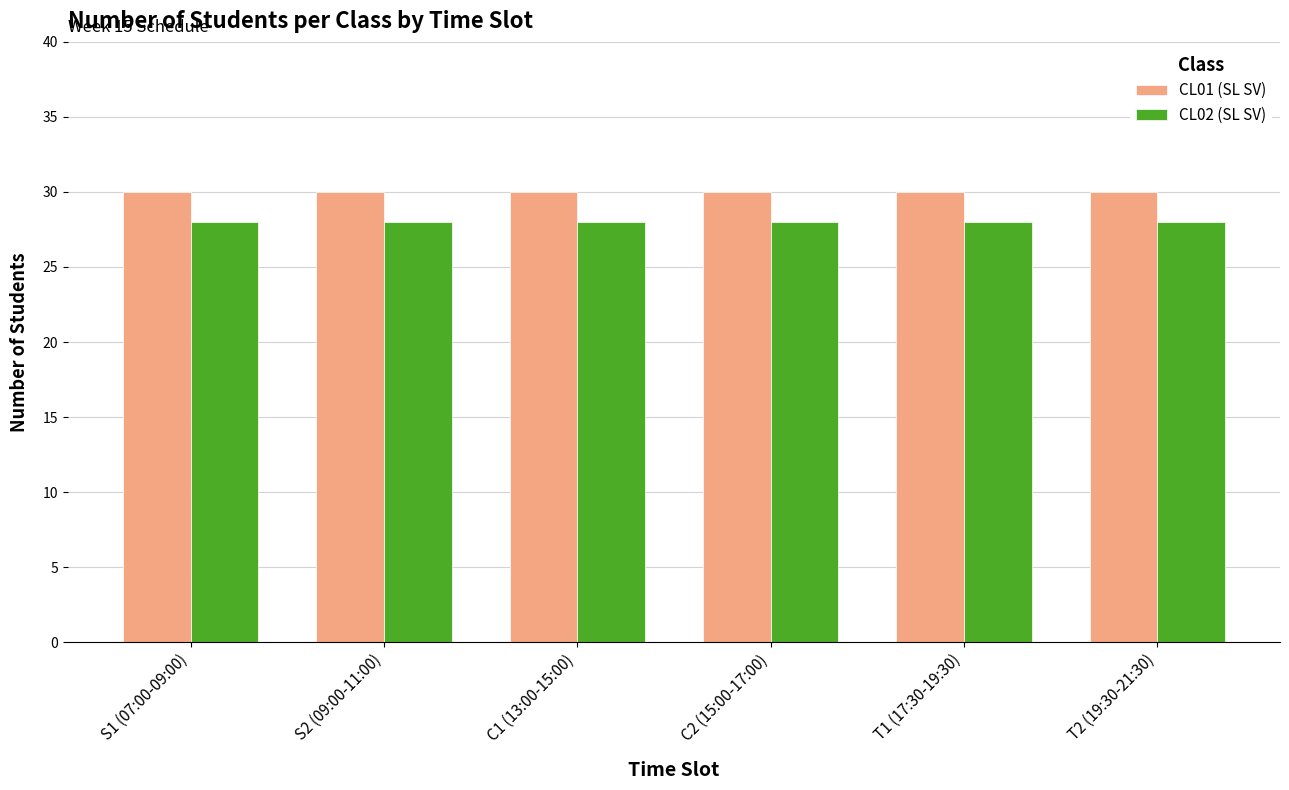

What is the greatest value displayed?

30